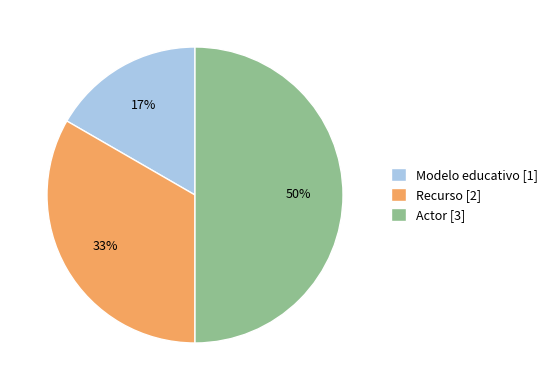

Is it true that Modelo educativo is 24% of the pie?

False